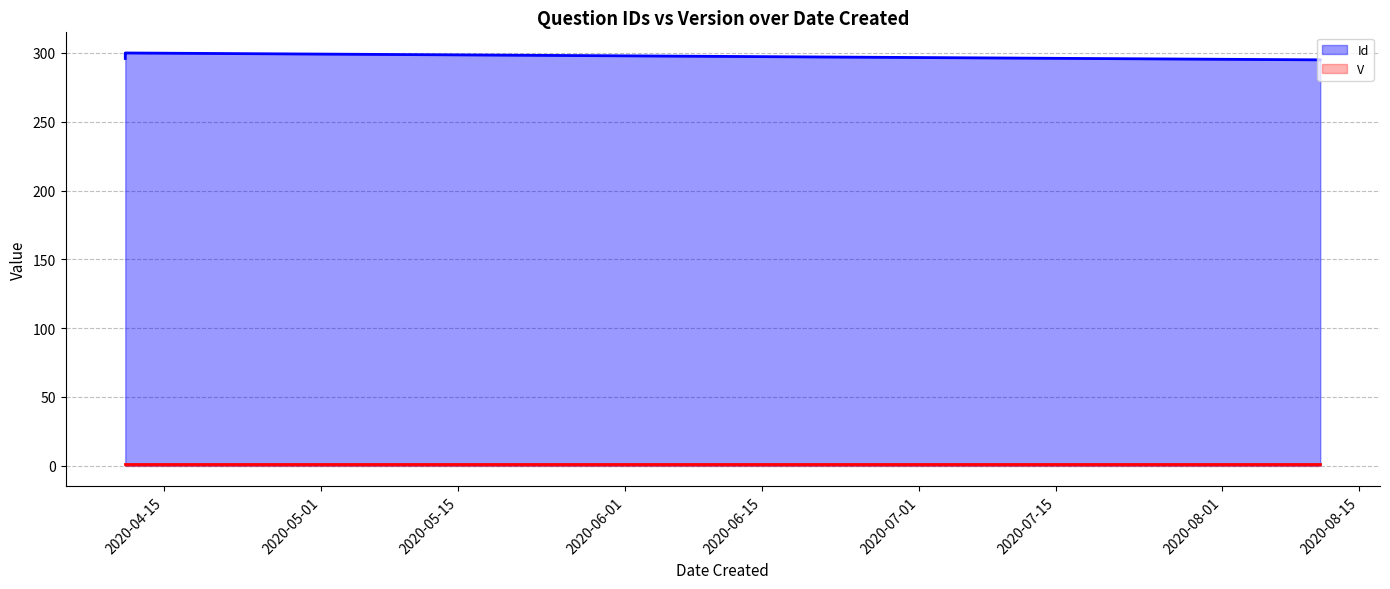

True or false: Id and V intersect in this chart.

False